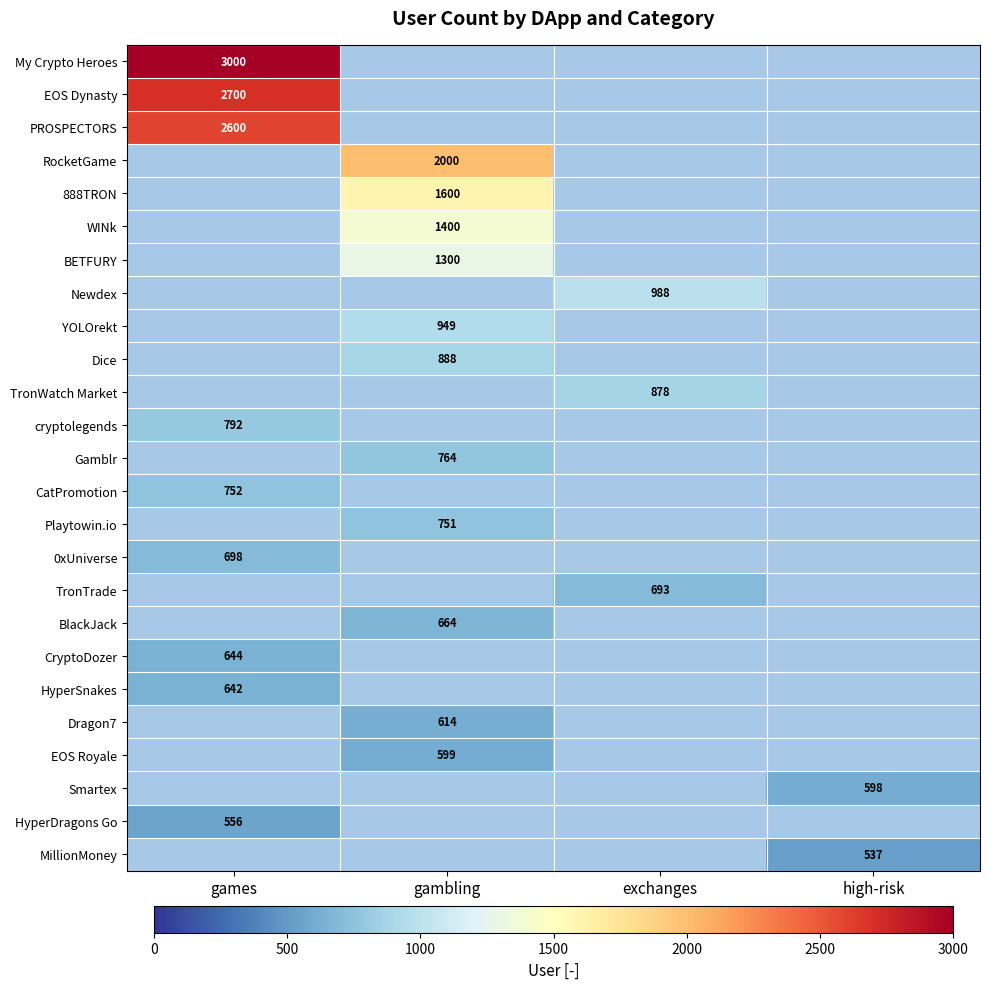

Is the value of 888TRON at gambling greater than the value of My Crypto Heroes at games?

No